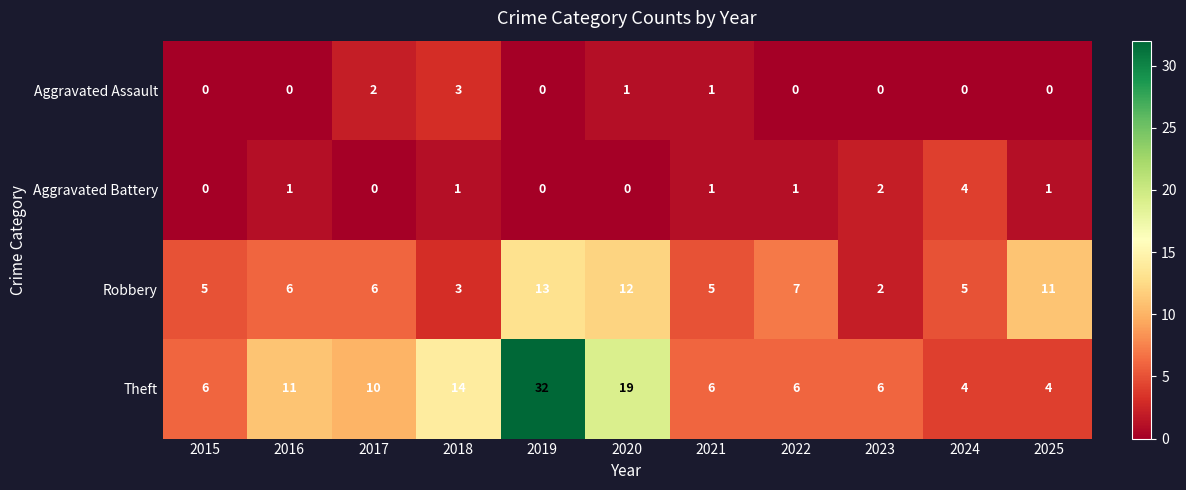

Which series has the widest spread of values?

Theft